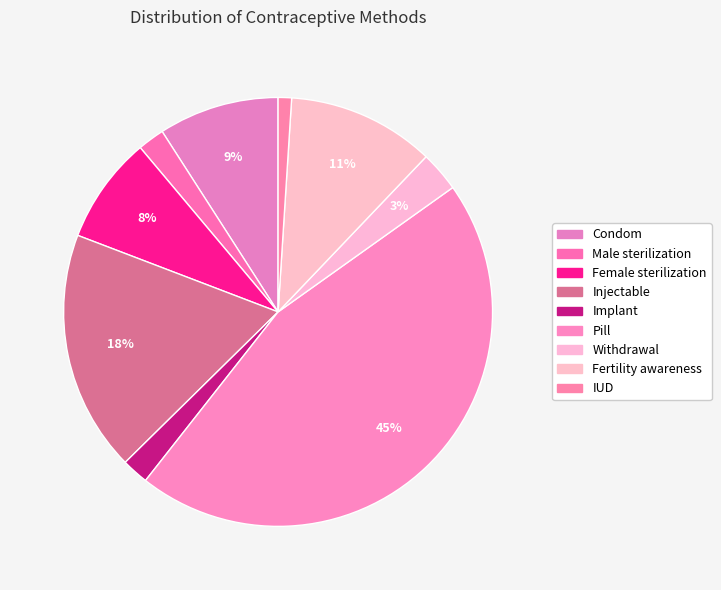

Which has a higher value, Female sterilization or Withdrawal?

Female sterilization